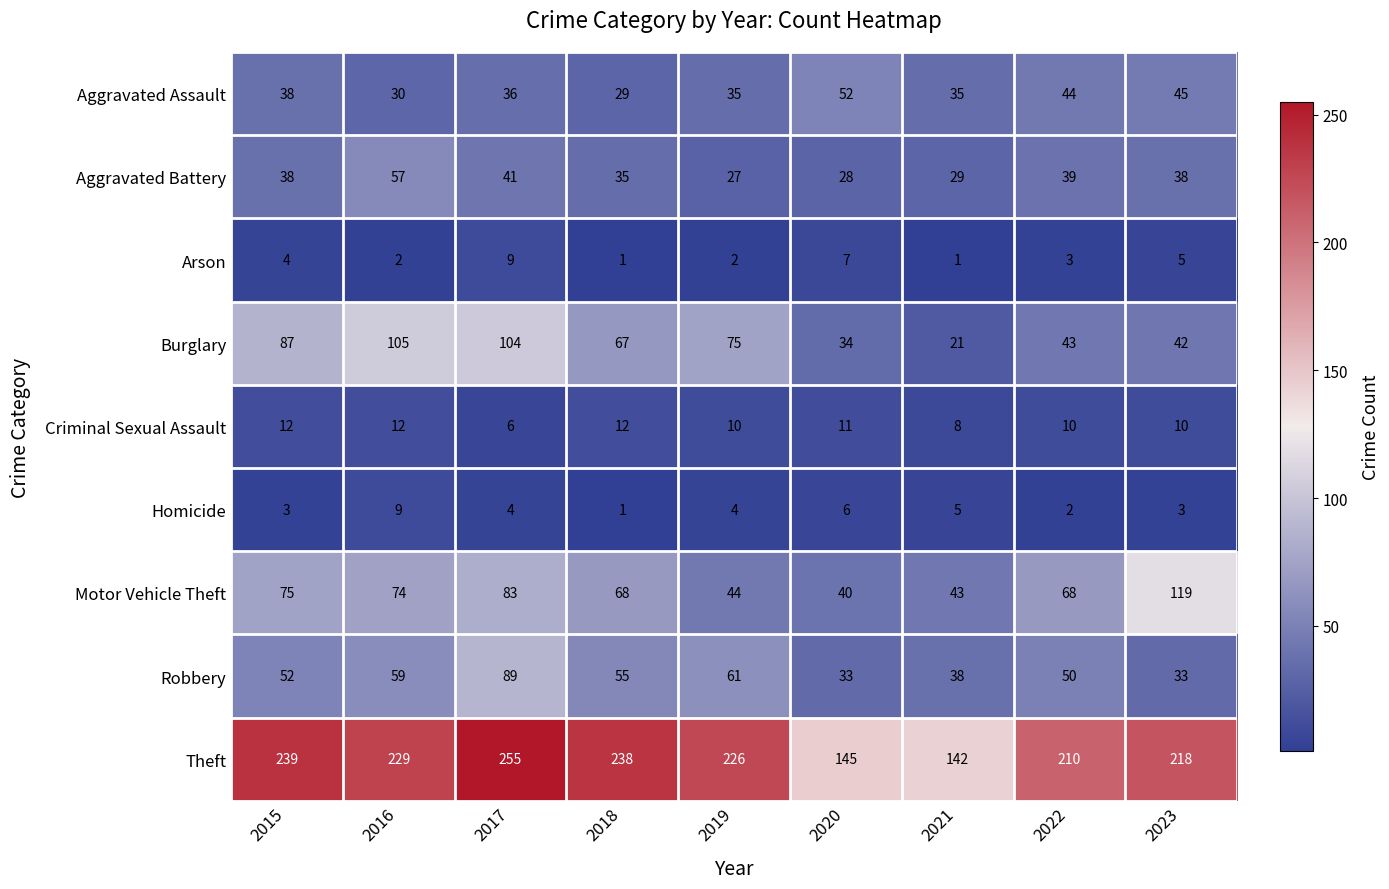

Rank the categories by Burglary value from highest to lowest.

2016, 2017, 2015, 2019, 2018, 2022, 2023, 2020, 2021